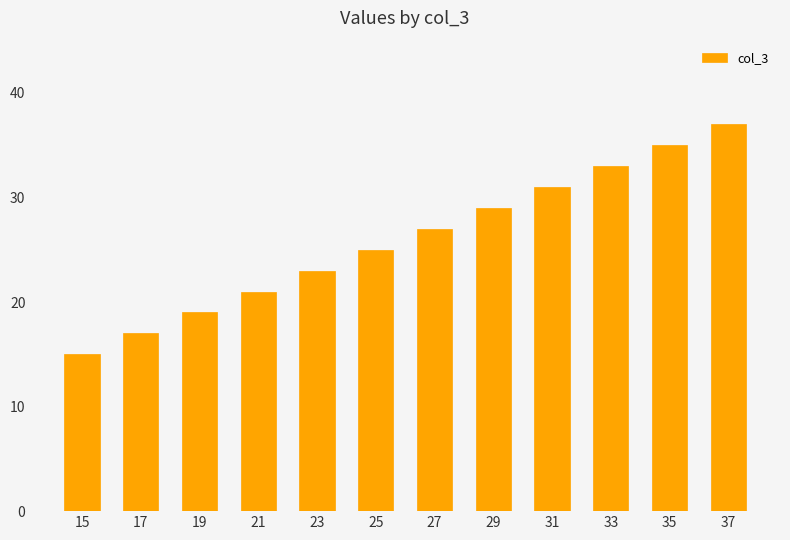

Which label corresponds to the smallest value in the chart?

15